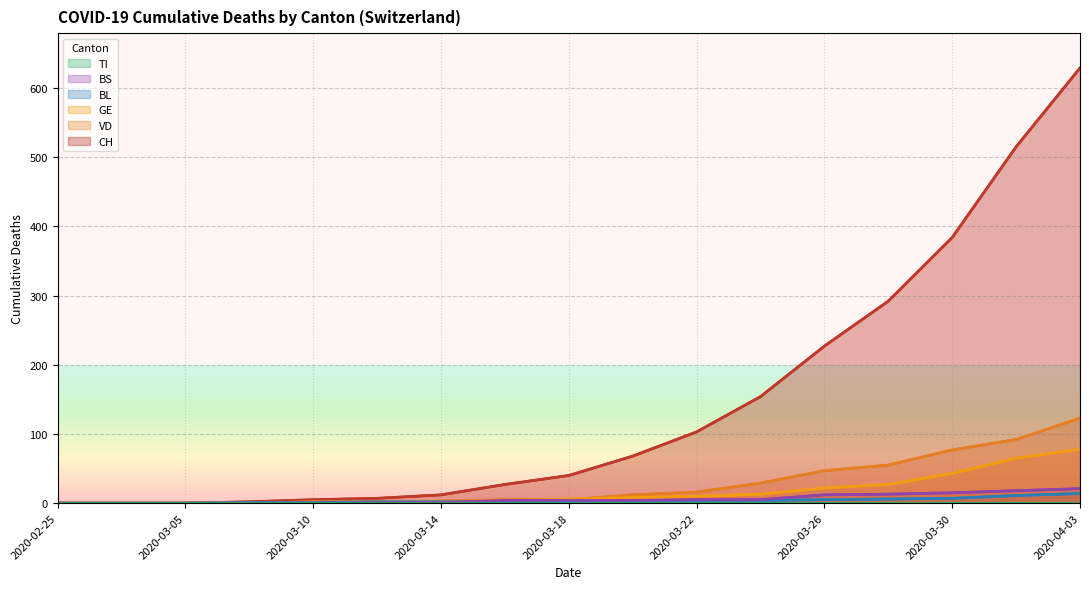

How many intersections are there between VD and BS?

2